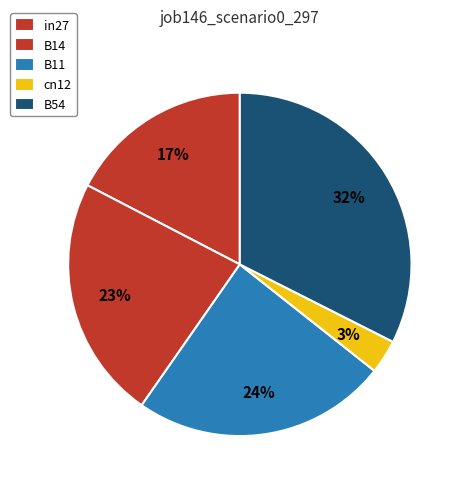

Count the number of slices in the pie.

5